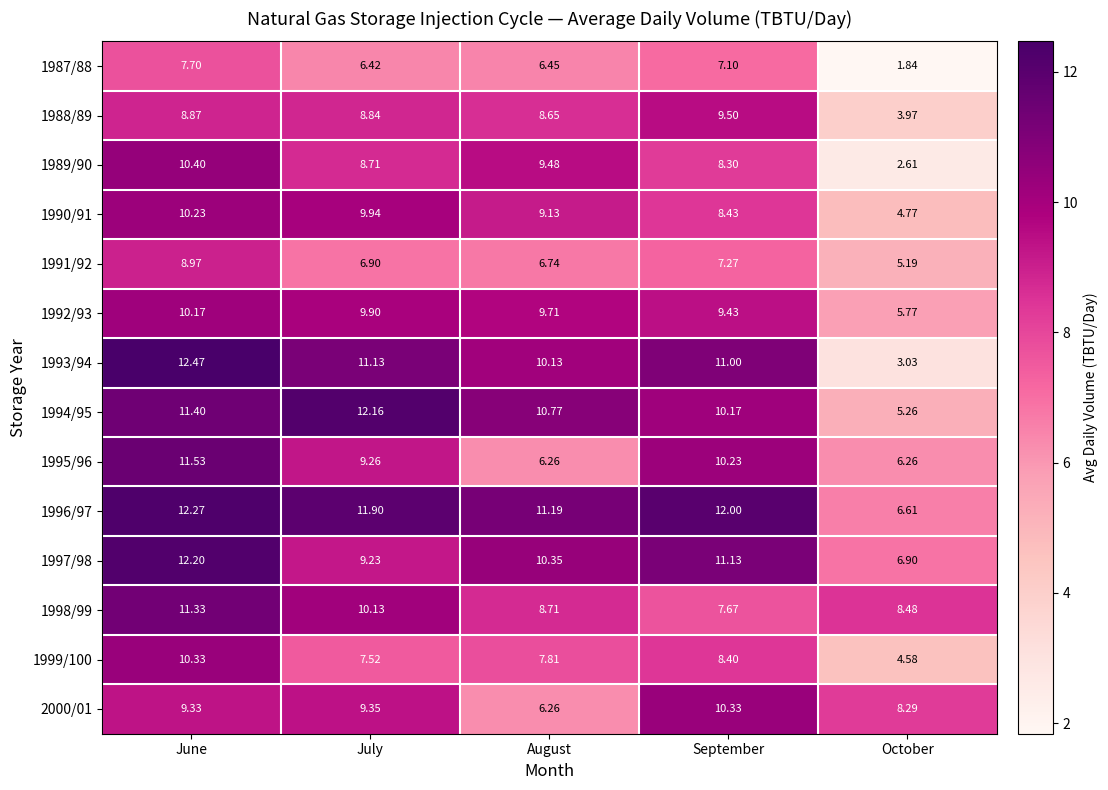

Which series has the largest total across all categories?

1996/97